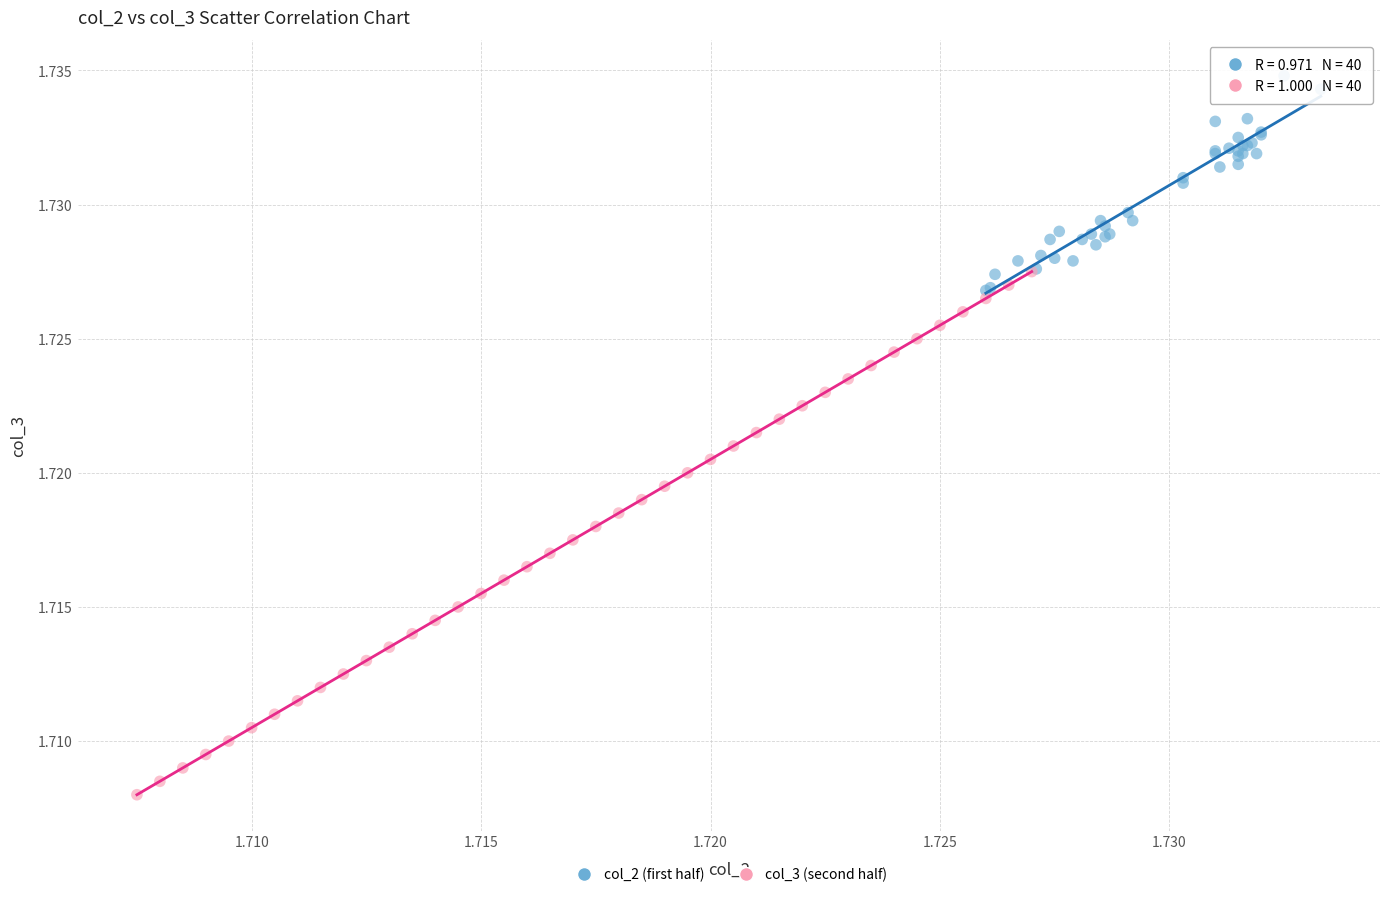

Which series contains the highest Y value?

col_2 (first half)